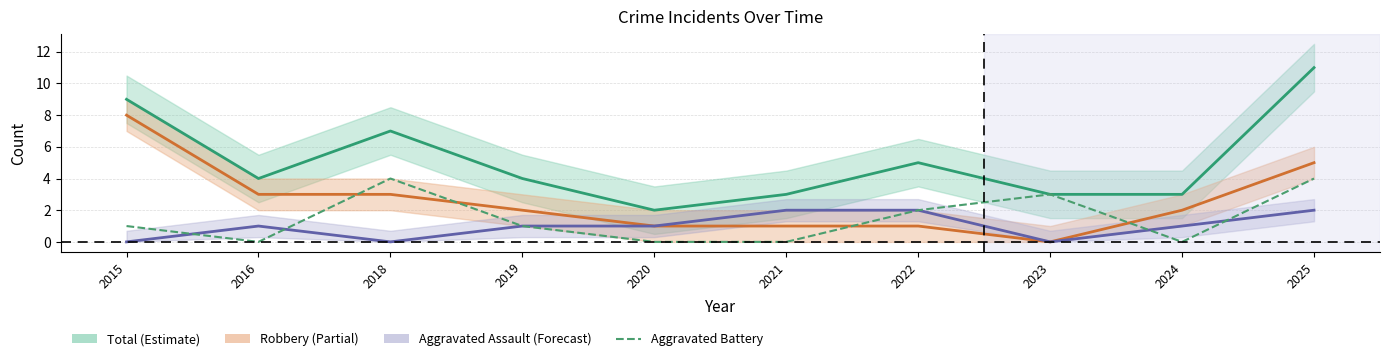

What is the sum of the Aggravated Battery values at 2015 and 2023?

4